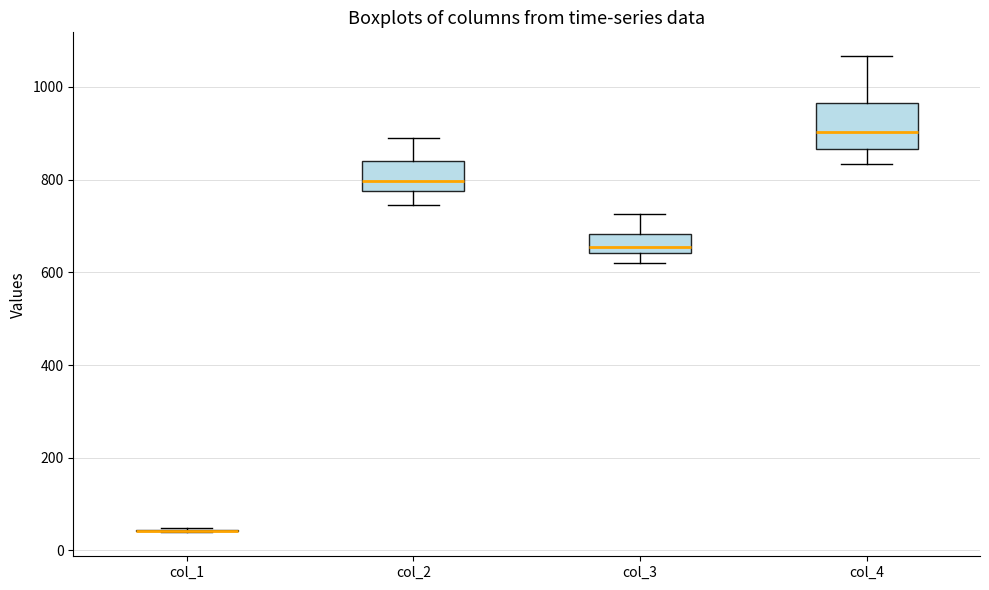

Which box is the tallest, from its lower edge to its upper edge?

col_4